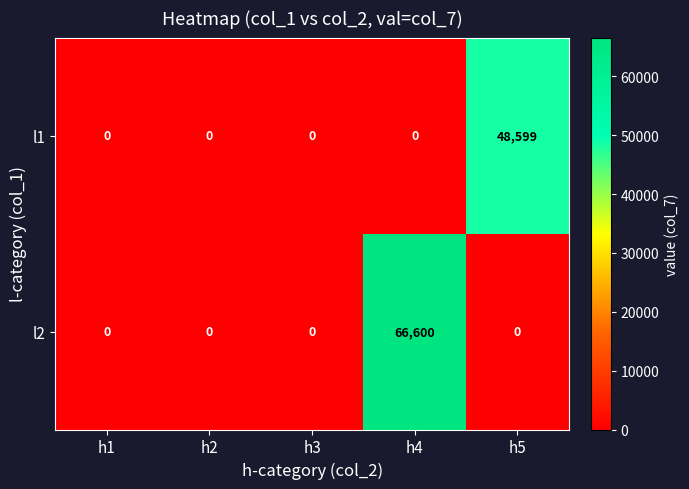

List the series in order of their overall mean, highest first.

l2, l1